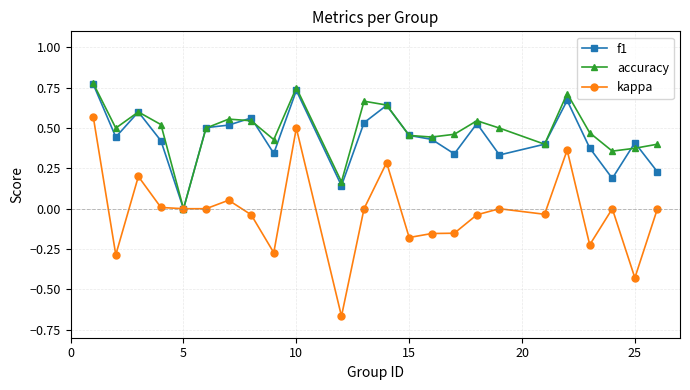

Which series has the largest range (max minus min)?

kappa